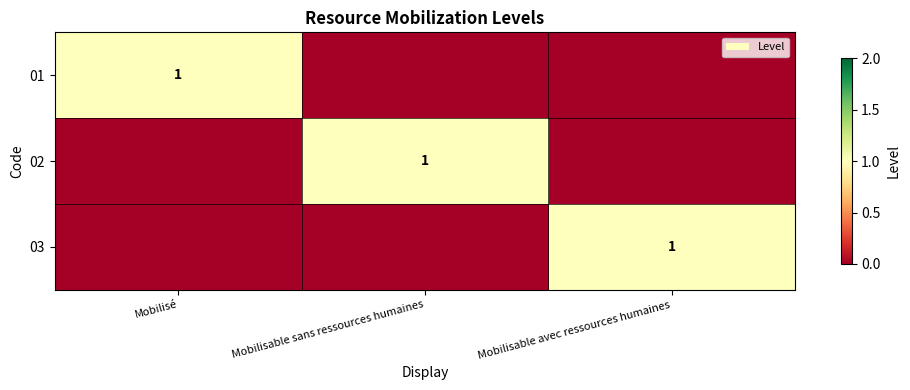

What is the difference between the highest and lowest values at Mobilisable sans ressources humaines?

1